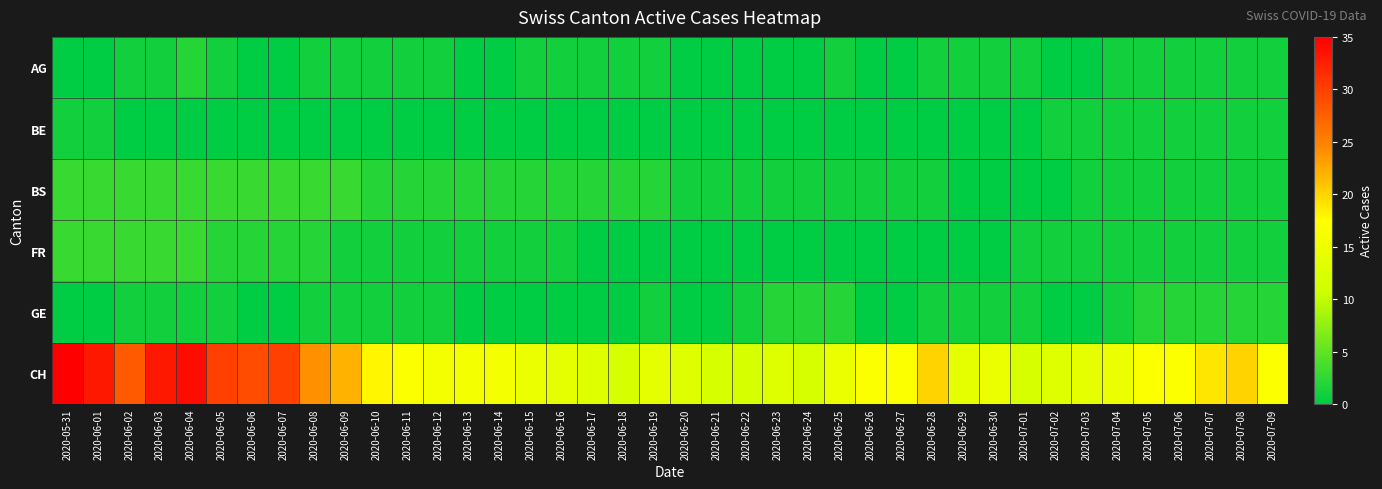

How many series are shown in this chart?

6